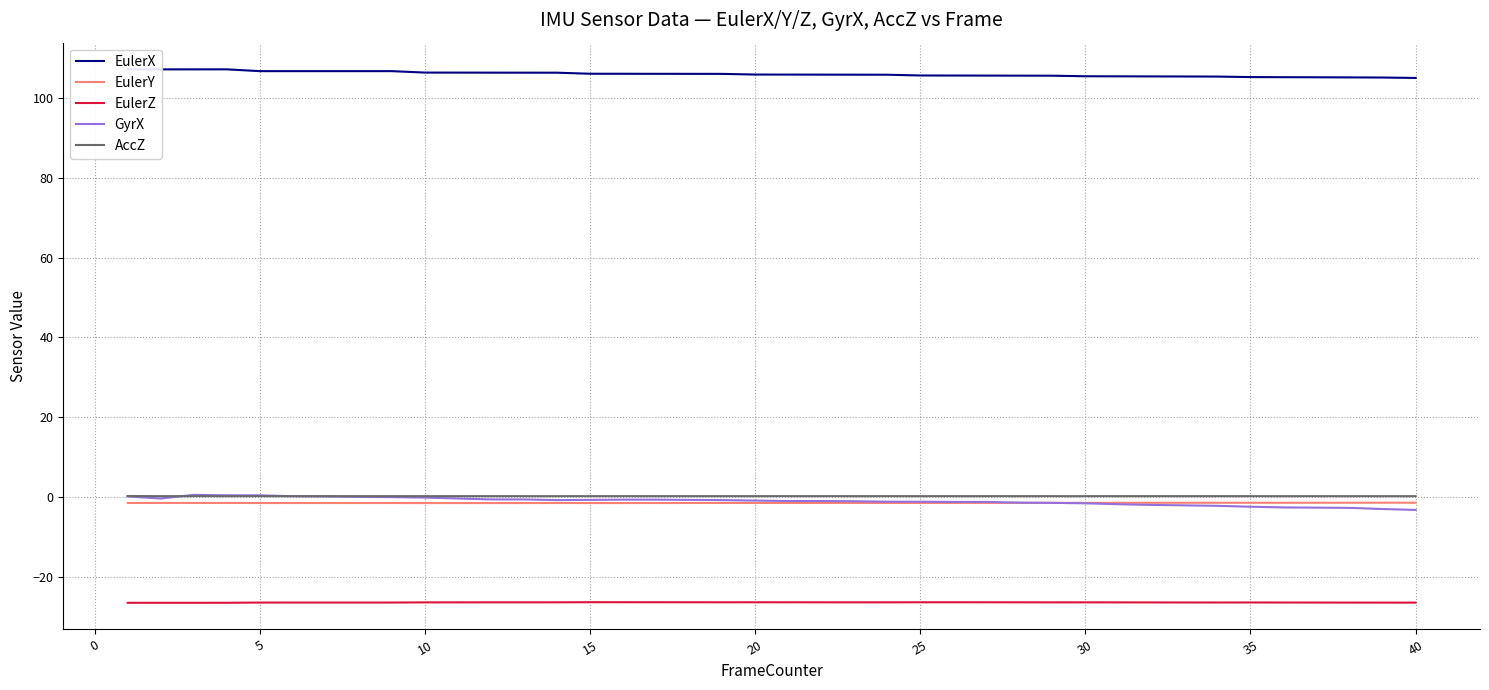

What is the sum of all EulerX values?

4243.2